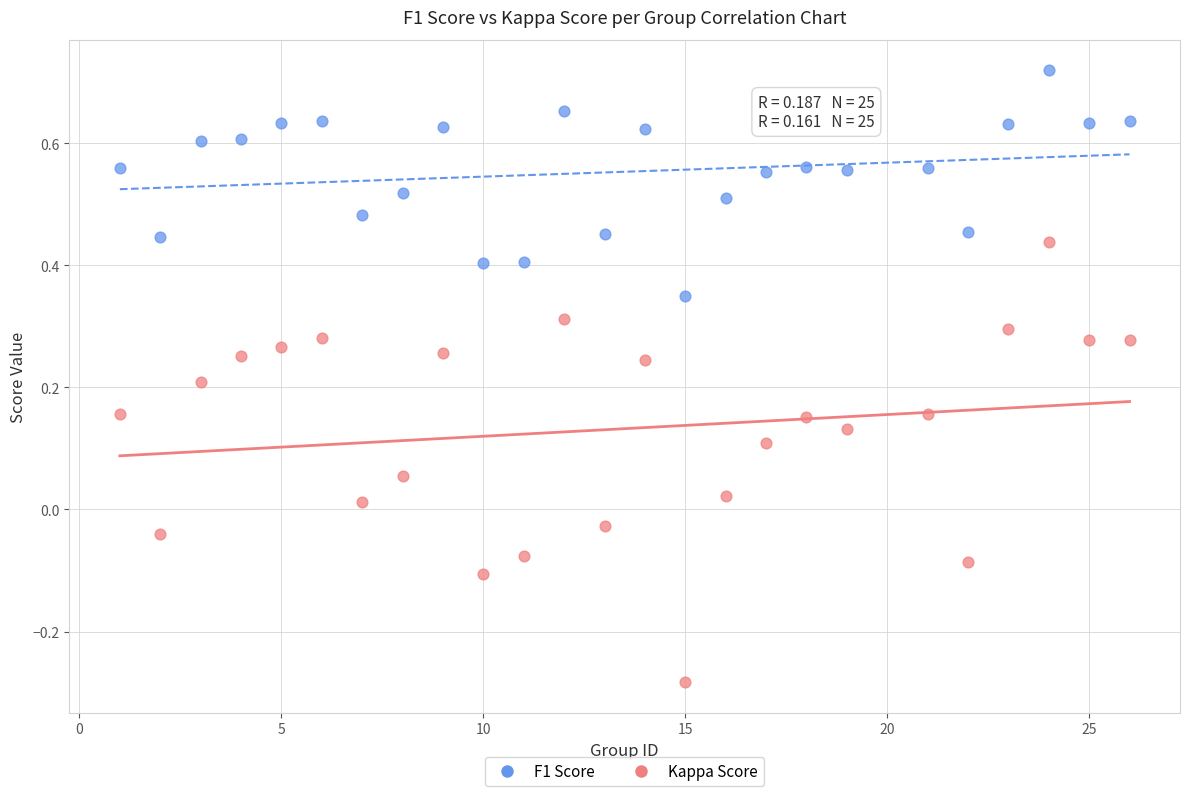

Which series contains the lowest Y value?

Kappa Score